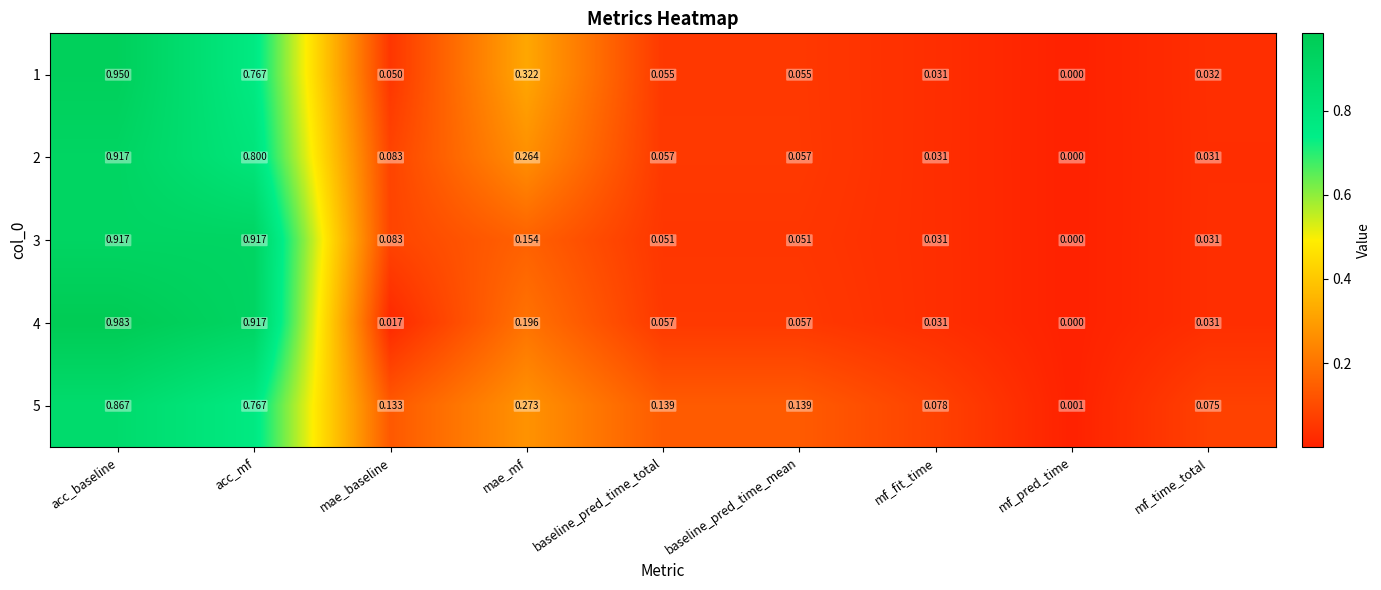

At which label does 2 reach its peak?

acc_baseline